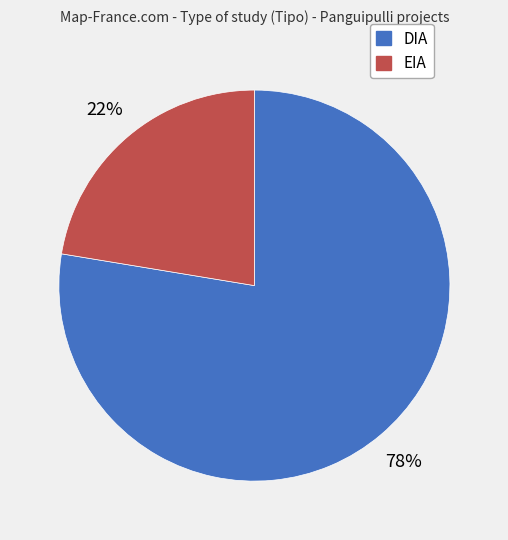

To the nearest percent, what is the average slice percentage?

50%